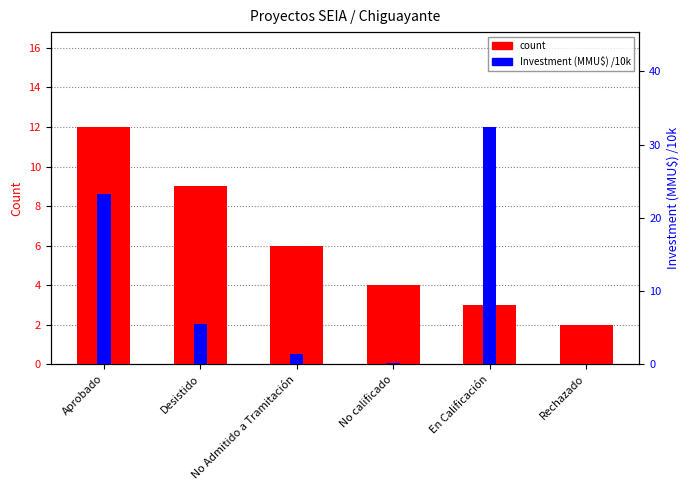

At which category is the sum across all series the highest?

En Calificación